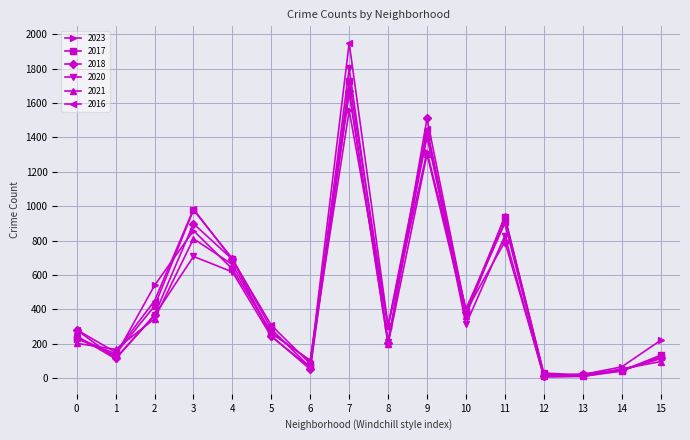

At how many categories does at least one series exceed 1809?

1